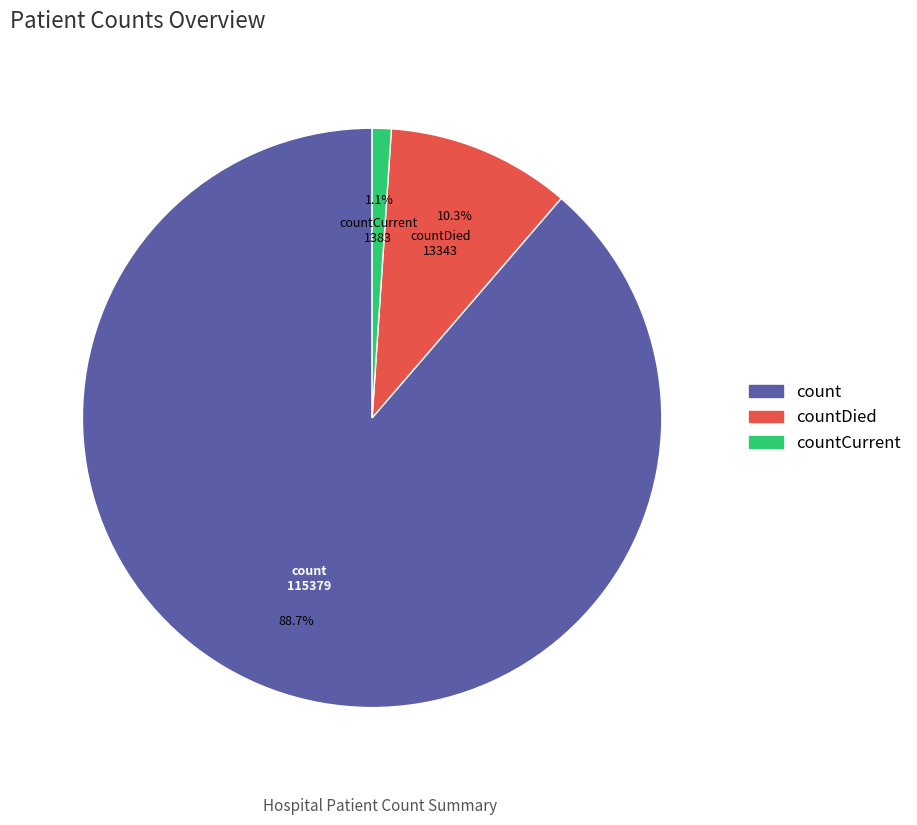

Does any single category account for the majority?

Yes